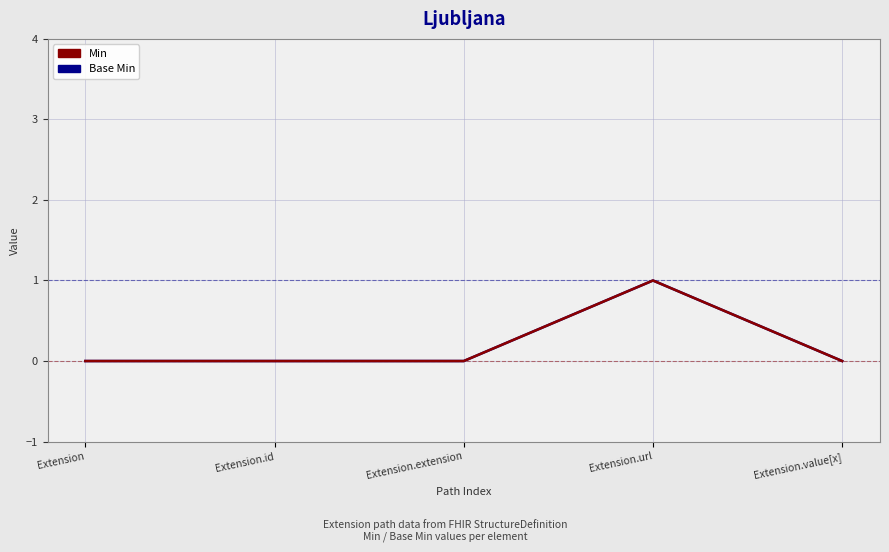

What position from the right is Extension?

5